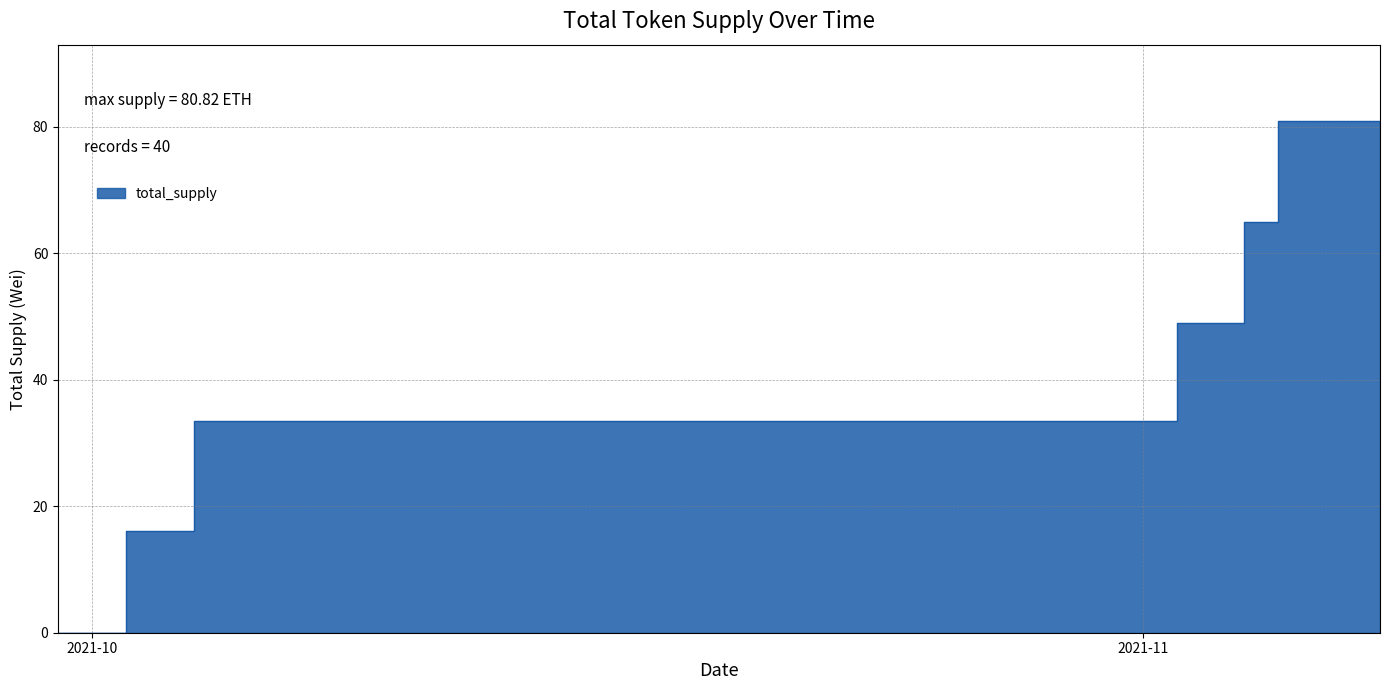

Which label corresponds to the largest value in the chart?

2021-11-05